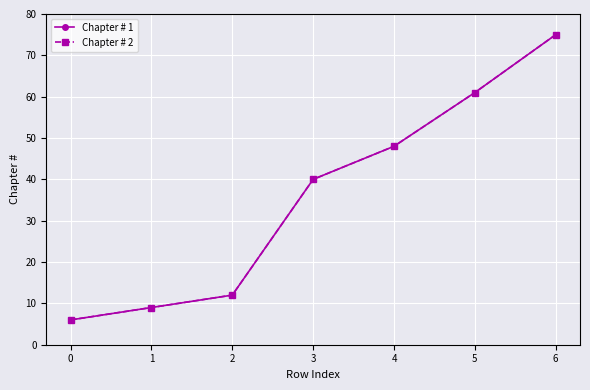

Which series has the largest total across all categories?

Chapter # 1